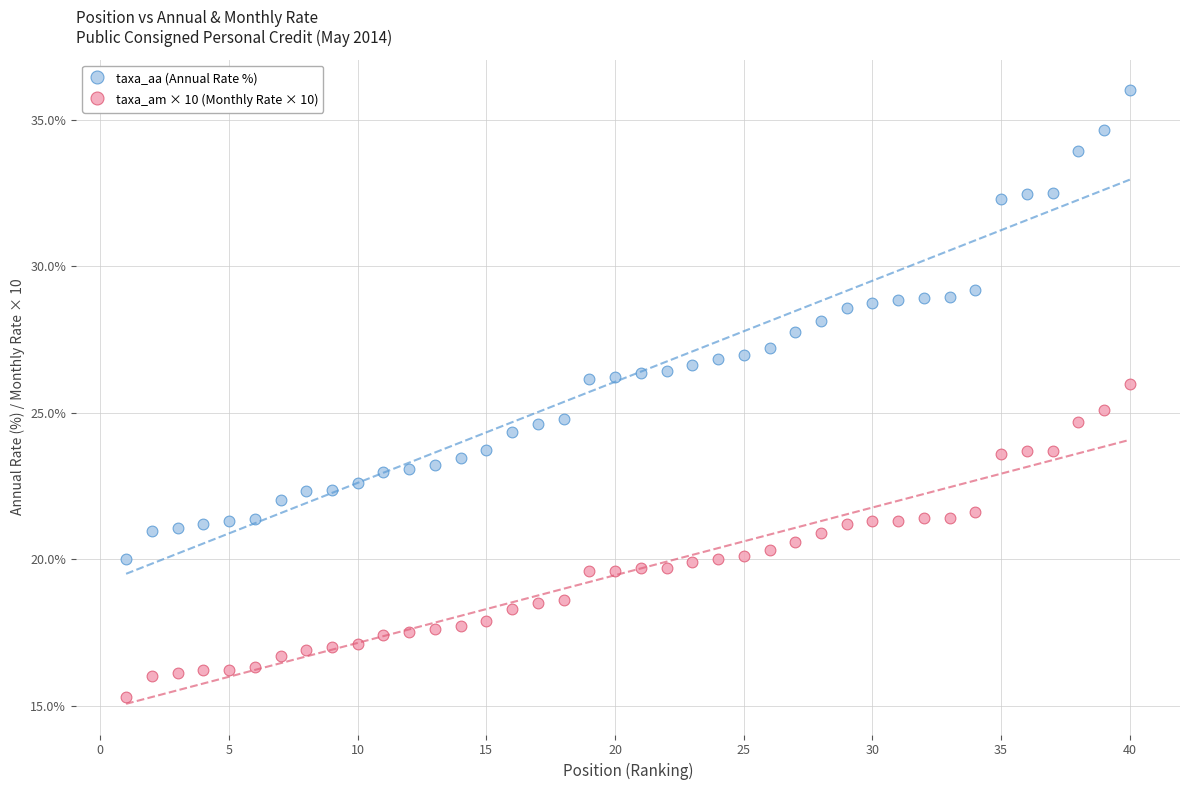

Which series has the largest Y range (max minus min)?

taxa_aa (Annual Rate %)